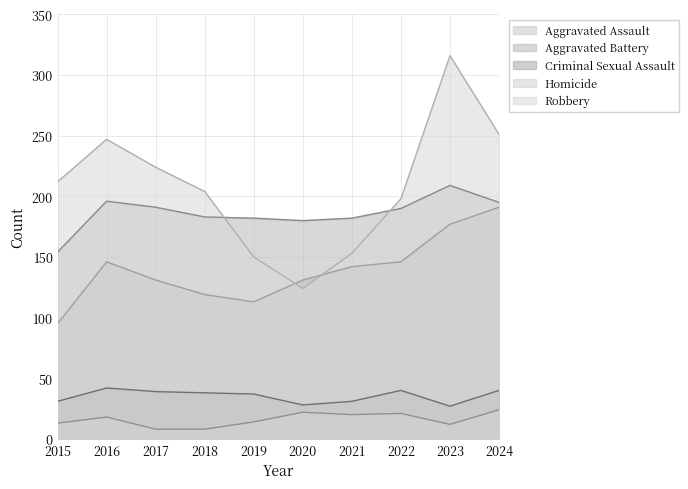

What is the spread (max minus min) of values at 2023?

304